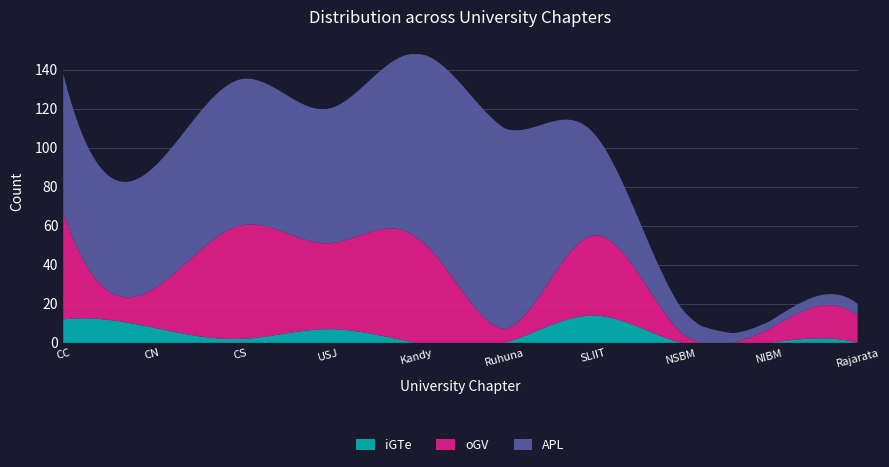

What is the maximum value for iGTe?

14.0